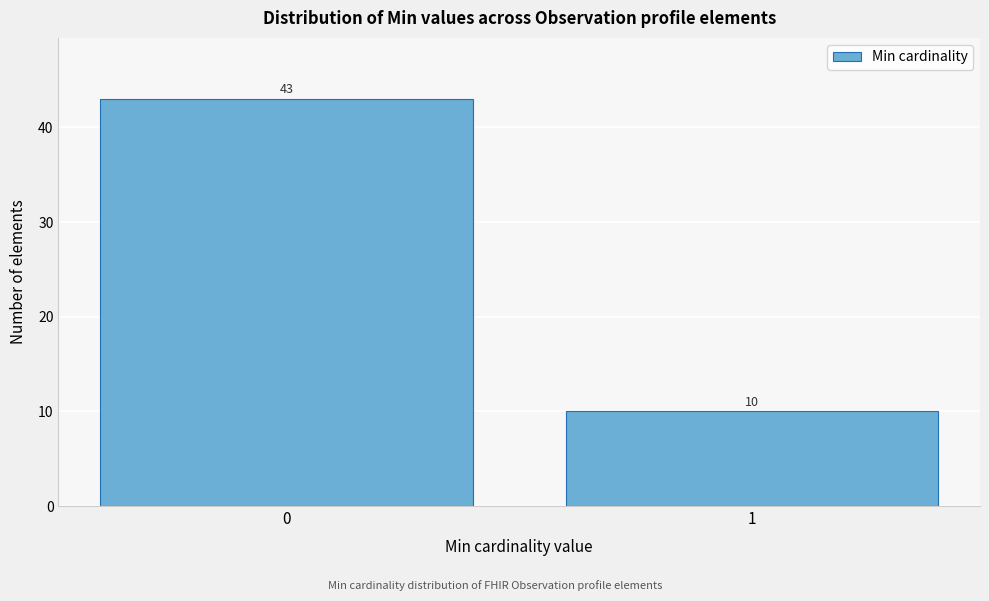

Reading left to right, extract all data points from this chart.

43	10